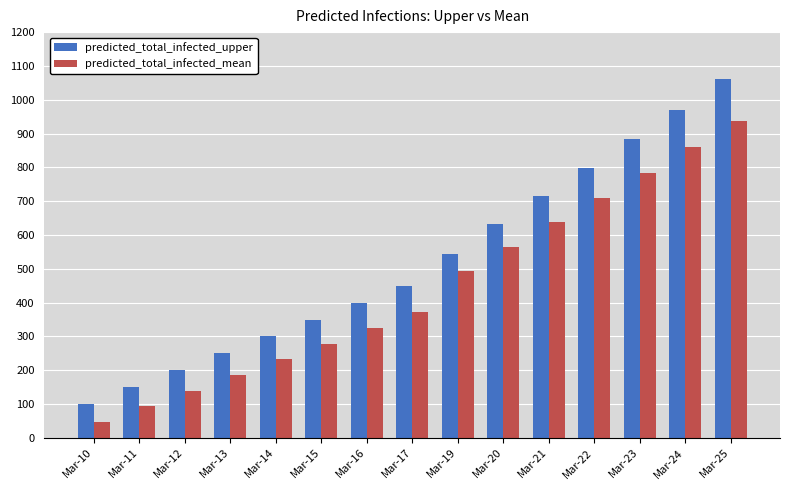

How many bars are there in total?

30